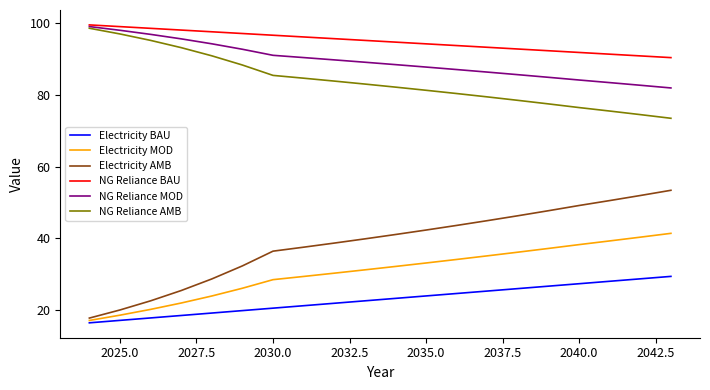

Reading left to right, extract all data points from this chart.

Electricity BAU: 16.5	17.2	17.9	18.5	19.2	19.9	20.6	21.3	21.9	22.6	23.3	24.0	24.7	25.3	26.0	26.7	27.4	28.1	28.8	29.4
Electricity MOD: 17.2	18.6	20.2	22.0	24.0	26.1	28.5	29.4	30.3	31.3	32.2	33.2	34.1	35.2	36.2	37.2	38.3	39.3	40.4	41.4
Electricity AMB: 17.8	20.1	22.6	25.5	28.7	32.4	36.5	37.6	38.7	39.9	41.1	42.3	43.6	45.0	46.3	47.7	49.2	50.6	52.0	53.4
NG Reliance BAU: 99.5	99.0	98.6	98.1	97.6	97.1	96.6	96.2	95.7	95.2	94.7	94.2	93.8	93.3	92.8	92.3	91.8	91.4	90.9	90.4
NG Reliance MOD: 99.1	98.0	96.9	95.6	94.3	92.7	91.0	90.4	89.8	89.1	88.4	87.8	87.1	86.4	85.6	84.9	84.2	83.4	82.7	81.9
NG Reliance AMB: 98.6	97.0	95.2	93.2	90.9	88.3	85.4	84.7	83.9	83.0	82.2	81.3	80.4	79.5	78.5	77.5	76.5	75.5	74.5	73.5